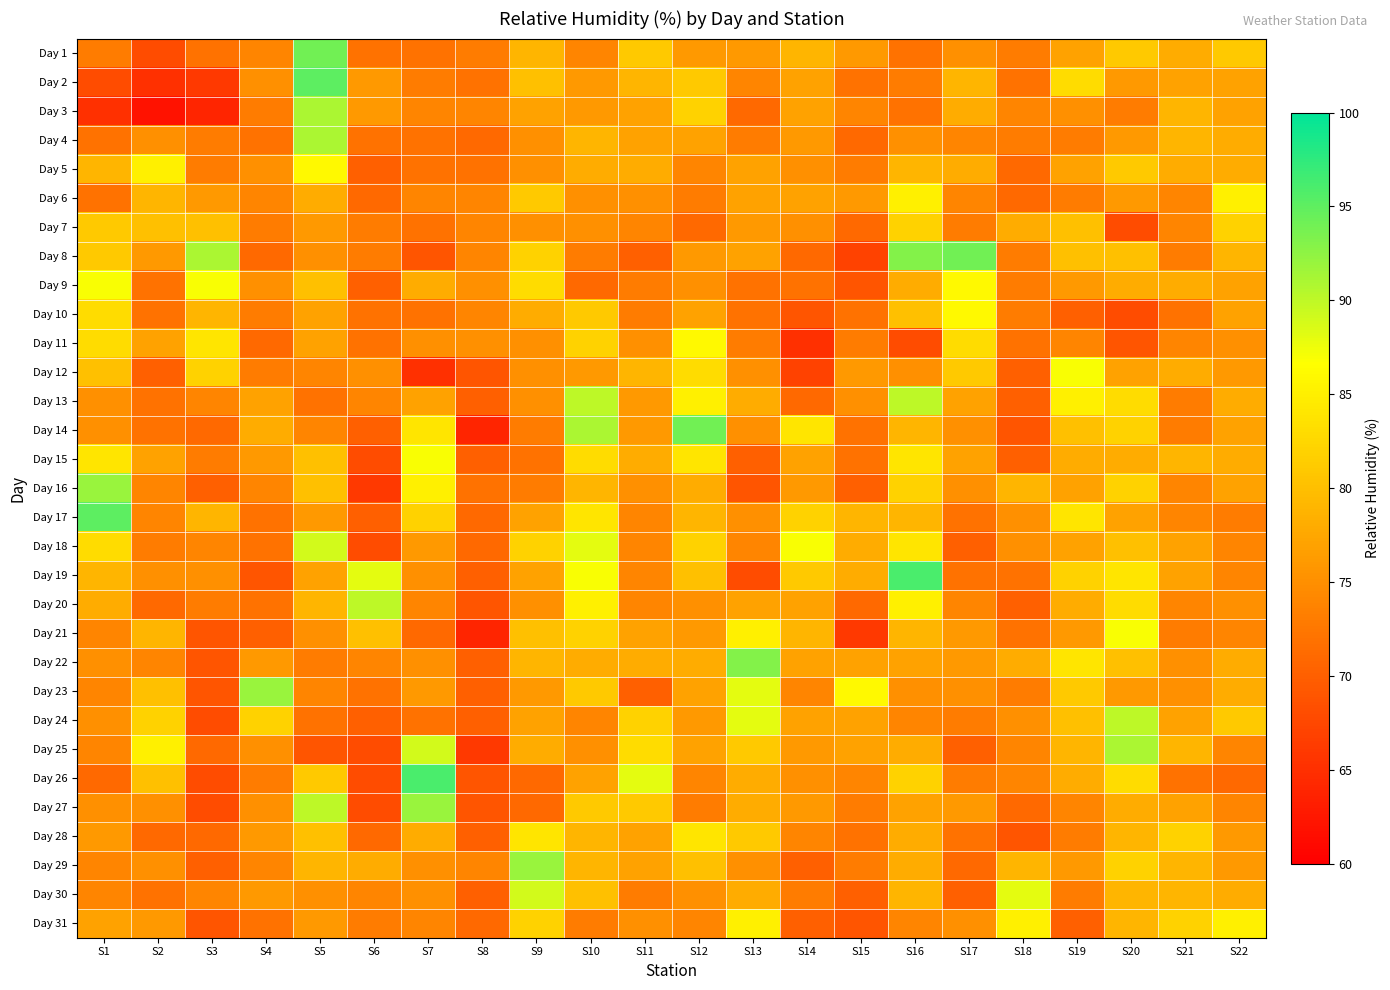

Reading left to right, extract all data points from this chart.

Day 1: S1=73	S2=68	S3=72	S4=74	S5=94	S6=72	S7=72	S8=73	S9=79	S10=74	S11=81	S12=76	S13=76	S14=79	S15=76	S16=72	S17=75	S18=73	S19=77	S20=81	S21=78	S22=81
Day 2: S1=68	S2=65	S3=66	S4=75	S5=95	S6=76	S7=73	S8=72	S9=80	S10=76	S11=79	S12=81	S13=74	S14=77	S15=72	S16=73	S17=79	S18=72	S19=83	S20=76	S21=77	S22=77
Day 3: S1=65	S2=62	S3=64	S4=73	S5=91	S6=76	S7=74	S8=74	S9=77	S10=76	S11=77	S12=82	S13=71	S14=77	S15=74	S16=72	S17=78	S18=74	S19=75	S20=73	S21=79	S22=77
Day 4: S1=72	S2=75	S3=73	S4=72	S5=91	S6=72	S7=72	S8=71	S9=75	S10=79	S11=77	S12=77	S13=73	S14=76	S15=71	S16=75	S17=74	S18=73	S19=73	S20=76	S21=79	S22=78
Day 5: S1=79	S2=85	S3=73	S4=75	S5=86	S6=70	S7=72	S8=72	S9=75	S10=78	S11=78	S12=74	S13=77	S14=75	S15=73	S16=79	S17=78	S18=71	S19=77	S20=81	S21=78	S22=78
Day 6: S1=72	S2=79	S3=76	S4=74	S5=78	S6=71	S7=74	S8=74	S9=81	S10=75	S11=75	S12=73	S13=77	S14=77	S15=76	S16=85	S17=74	S18=71	S19=73	S20=76	S21=74	S22=85
Day 7: S1=81	S2=80	S3=80	S4=73	S5=76	S6=73	S7=72	S8=74	S9=75	S10=75	S11=74	S12=71	S13=76	S14=75	S15=71	S16=82	S17=73	S18=78	S19=80	S20=68	S21=74	S22=82
Day 8: S1=81	S2=76	S3=91	S4=71	S5=75	S6=73	S7=69	S8=74	S9=82	S10=73	S11=70	S12=76	S13=77	S14=71	S15=67	S16=93	S17=94	S18=73	S19=80	S20=80	S21=73	S22=79
Day 9: S1=87	S2=72	S3=87	S4=75	S5=80	S6=70	S7=78	S8=75	S9=83	S10=71	S11=73	S12=75	S13=72	S14=72	S15=69	S16=78	S17=86	S18=73	S19=76	S20=78	S21=78	S22=77
Day 10: S1=83	S2=72	S3=79	S4=73	S5=77	S6=72	S7=72	S8=74	S9=78	S10=81	S11=73	S12=77	S13=72	S14=69	S15=72	S16=80	S17=86	S18=73	S19=70	S20=68	S21=72	S22=77
Day 11: S1=83	S2=77	S3=84	S4=71	S5=77	S6=72	S7=75	S8=75	S9=75	S10=82	S11=75	S12=86	S13=73	S14=65	S15=73	S16=68	S17=83	S18=72	S19=74	S20=69	S21=74	S22=75
Day 12: S1=80	S2=70	S3=82	S4=73	S5=74	S6=75	S7=65	S8=69	S9=75	S10=76	S11=79	S12=83	S13=75	S14=67	S15=76	S16=75	S17=81	S18=70	S19=87	S20=77	S21=78	S22=76
Day 13: S1=75	S2=72	S3=74	S4=77	S5=72	S6=74	S7=77	S8=70	S9=75	S10=90	S11=76	S12=85	S13=78	S14=71	S15=75	S16=90	S17=77	S18=70	S19=85	S20=83	S21=73	S22=78
Day 14: S1=75	S2=72	S3=71	S4=78	S5=74	S6=70	S7=84	S8=64	S9=73	S10=91	S11=76	S12=94	S13=75	S14=84	S15=72	S16=79	S17=75	S18=69	S19=80	S20=82	S21=73	S22=77
Day 15: S1=84	S2=77	S3=73	S4=76	S5=80	S6=68	S7=87	S8=70	S9=72	S10=83	S11=78	S12=84	S13=70	S14=77	S15=72	S16=84	S17=77	S18=70	S19=78	S20=78	S21=79	S22=78
Day 16: S1=92	S2=74	S3=70	S4=74	S5=80	S6=66	S7=85	S8=72	S9=73	S10=79	S11=75	S12=78	S13=69	S14=76	S15=70	S16=82	S17=75	S18=79	S19=77	S20=82	S21=74	S22=77
Day 17: S1=95	S2=74	S3=79	S4=72	S5=76	S6=70	S7=82	S8=71	S9=77	S10=84	S11=74	S12=79	S13=75	S14=82	S15=79	S16=79	S17=72	S18=75	S19=84	S20=77	S21=74	S22=73
Day 18: S1=83	S2=73	S3=74	S4=72	S5=89	S6=68	S7=76	S8=71	S9=82	S10=88	S11=74	S12=82	S13=74	S14=87	S15=78	S16=84	S17=70	S18=75	S19=77	S20=80	S21=77	S22=74
Day 19: S1=79	S2=75	S3=75	S4=69	S5=77	S6=88	S7=75	S8=70	S9=77	S10=87	S11=74	S12=80	S13=68	S14=81	S15=78	S16=96	S17=72	S18=72	S19=82	S20=84	S21=77	S22=74
Day 20: S1=78	S2=71	S3=73	S4=72	S5=79	S6=90	S7=74	S8=69	S9=75	S10=85	S11=74	S12=75	S13=77	S14=77	S15=71	S16=85	S17=74	S18=70	S19=78	S20=83	S21=74	S22=75
Day 21: S1=74	S2=79	S3=69	S4=70	S5=75	S6=80	S7=71	S8=64	S9=80	S10=82	S11=77	S12=76	S13=85	S14=79	S15=66	S16=79	S17=76	S18=72	S19=76	S20=87	S21=73	S22=74
Day 22: S1=75	S2=74	S3=69	S4=76	S5=73	S6=74	S7=75	S8=70	S9=79	S10=78	S11=78	S12=78	S13=93	S14=77	S15=77	S16=77	S17=76	S18=78	S19=84	S20=80	S21=75	S22=78
Day 23: S1=74	S2=80	S3=69	S4=92	S5=74	S6=72	S7=76	S8=70	S9=76	S10=81	S11=70	S12=77	S13=88	S14=74	S15=86	S16=75	S17=75	S18=73	S19=81	S20=76	S21=75	S22=78
Day 24: S1=75	S2=82	S3=68	S4=82	S5=72	S6=70	S7=72	S8=70	S9=77	S10=74	S11=82	S12=76	S13=88	S14=77	S15=77	S16=74	S17=73	S18=75	S19=80	S20=90	S21=77	S22=81
Day 25: S1=74	S2=85	S3=71	S4=75	S5=69	S6=68	S7=89	S8=66	S9=78	S10=75	S11=83	S12=77	S13=81	S14=76	S15=77	S16=78	S17=70	S18=74	S19=79	S20=91	S21=79	S22=74
Day 26: S1=71	S2=80	S3=68	S4=73	S5=81	S6=68	S7=96	S8=69	S9=71	S10=77	S11=88	S12=74	S13=78	S14=75	S15=74	S16=82	S17=73	S18=74	S19=78	S20=83	S21=72	S22=71
Day 27: S1=75	S2=75	S3=68	S4=75	S5=90	S6=68	S7=92	S8=69	S9=71	S10=81	S11=81	S12=73	S13=78	S14=76	S15=73	S16=77	S17=76	S18=71	S19=74	S20=78	S21=77	S22=74
Day 28: S1=76	S2=71	S3=71	S4=76	S5=80	S6=71	S7=78	S8=70	S9=84	S10=79	S11=77	S12=84	S13=81	S14=74	S15=72	S16=78	S17=72	S18=69	S19=73	S20=79	S21=82	S22=76
Day 29: S1=74	S2=75	S3=70	S4=74	S5=79	S6=78	S7=75	S8=74	S9=92	S10=79	S11=77	S12=80	S13=75	S14=70	S15=73	S16=78	S17=71	S18=79	S19=76	S20=82	S21=79	S22=76
Day 30: S1=74	S2=72	S3=74	S4=76	S5=75	S6=74	S7=75	S8=70	S9=89	S10=80	S11=73	S12=75	S13=78	S14=73	S15=70	S16=79	S17=70	S18=88	S19=73	S20=79	S21=79	S22=78
Day 31: S1=77	S2=76	S3=69	S4=72	S5=76	S6=73	S7=74	S8=71	S9=82	S10=73	S11=75	S12=74	S13=85	S14=70	S15=69	S16=74	S17=75	S18=85	S19=70	S20=79	S21=82	S22=85